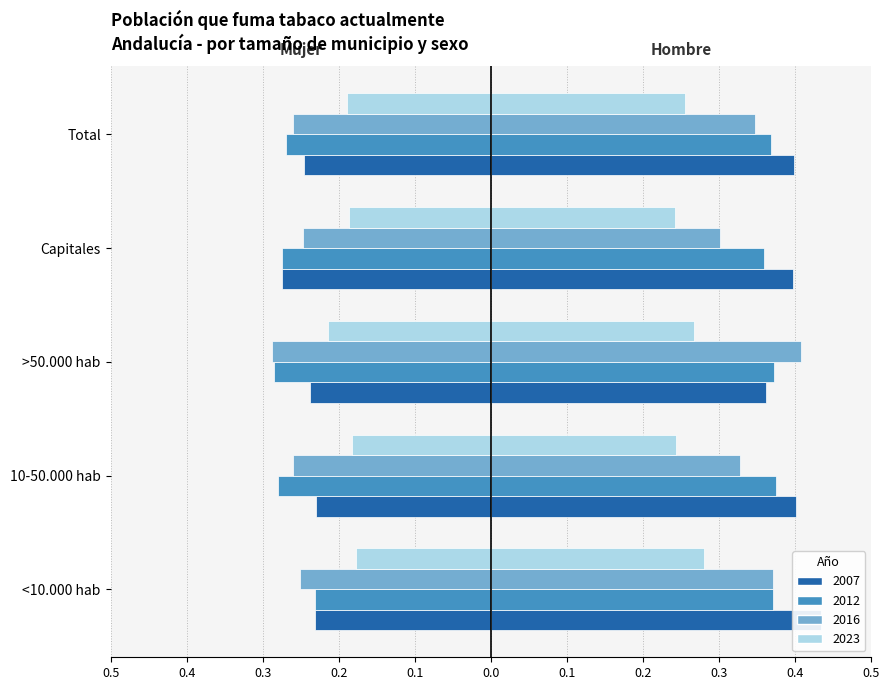

Reading left to right, what are all the values shown in this chart?

Hombre: <10.000 hab=0.4	10-50.000 hab=0.4	>50.000 hab=0.4	Capitales=0.4	Total=0.4
Mujer: <10.000 hab=-0.2	10-50.000 hab=-0.2	>50.000 hab=-0.2	Capitales=-0.3	Total=-0.2